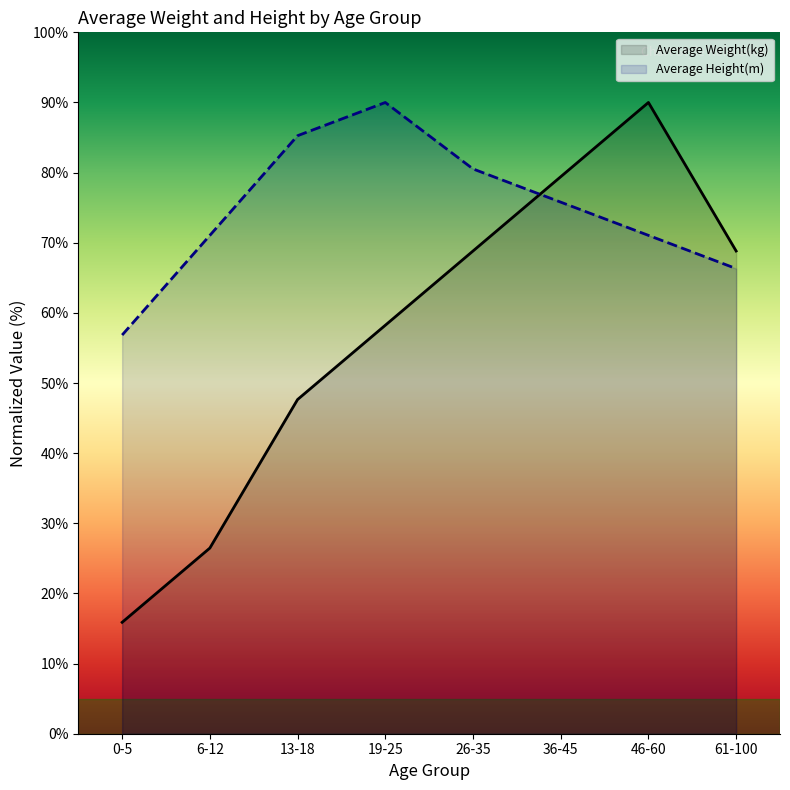

What is the label of the 7th point from the right?

6-12